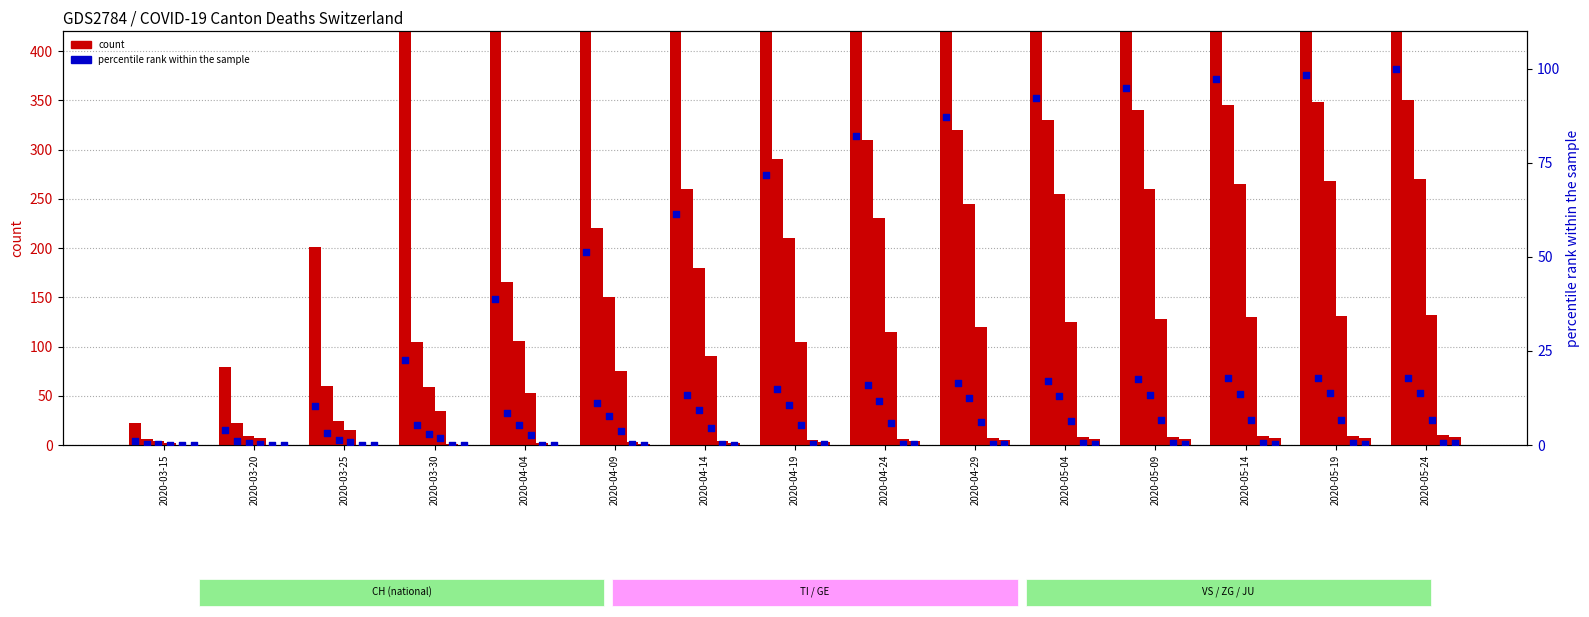

What is the total value across all series at 2020-05-04?

2518.3